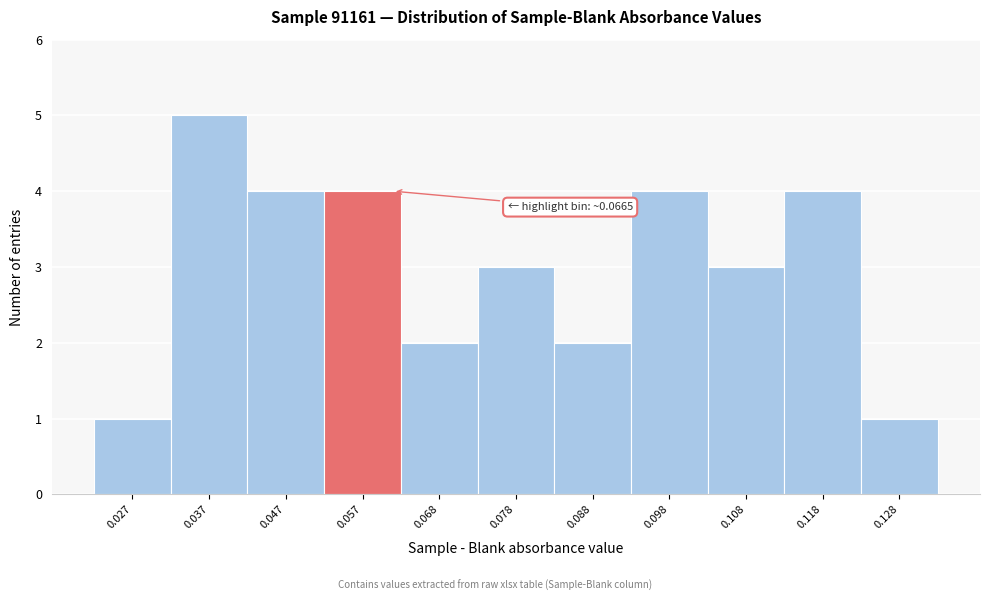

Reading left to right, extract all data points from this chart.

1	5	4	4	2	3	2	4	3	4	1